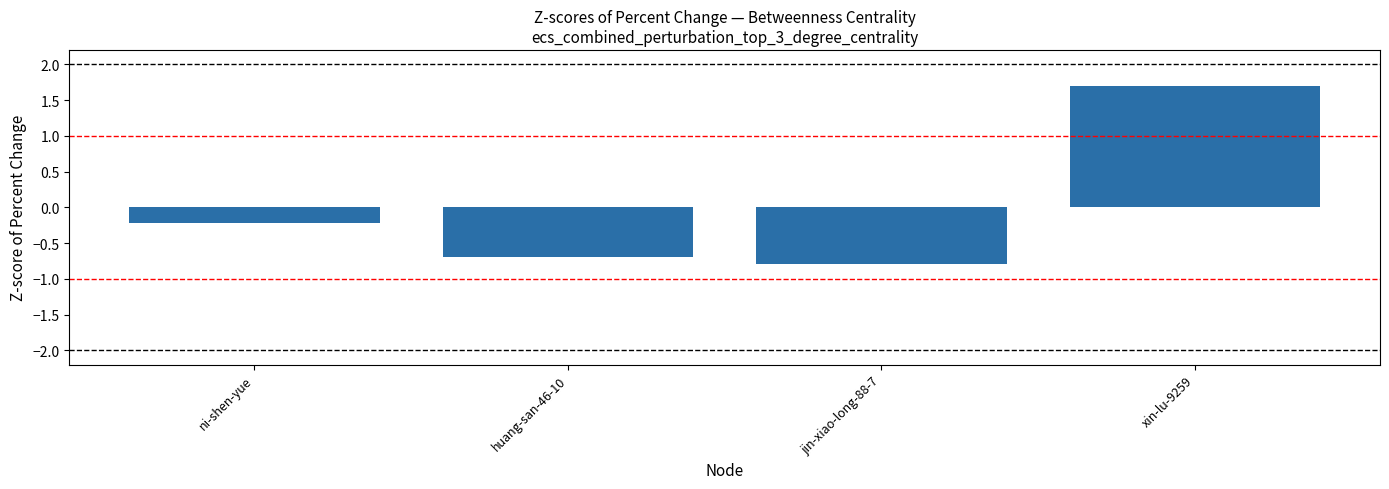

What is the sum of the values at huang-san-46-10 and ni-shen-yue?

-0.9